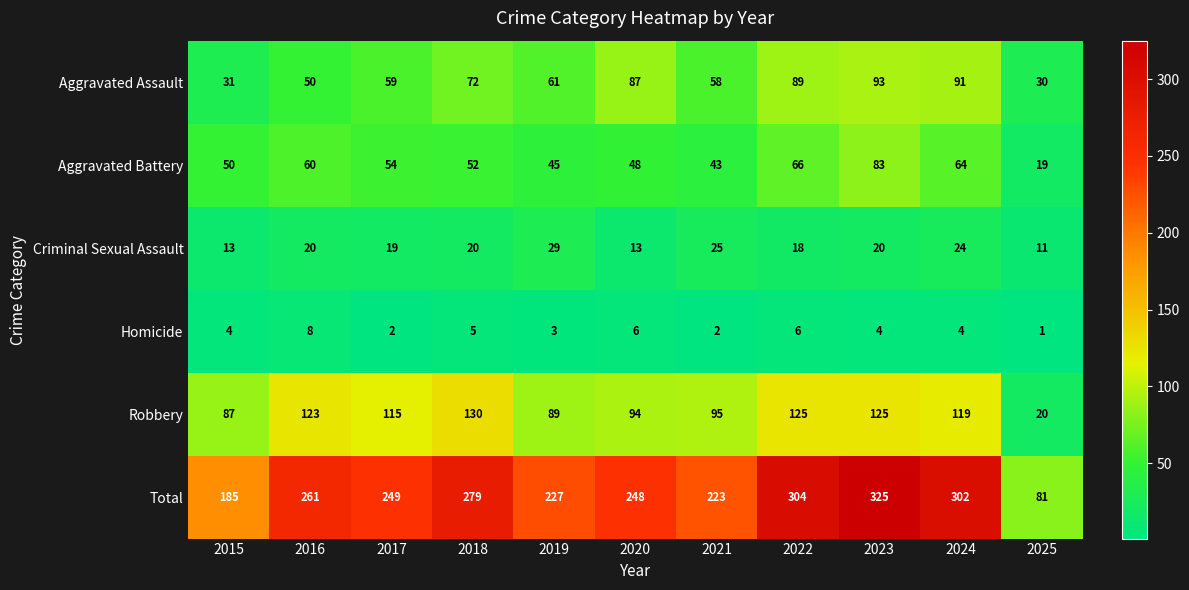

Which series has the largest total across all categories?

Total